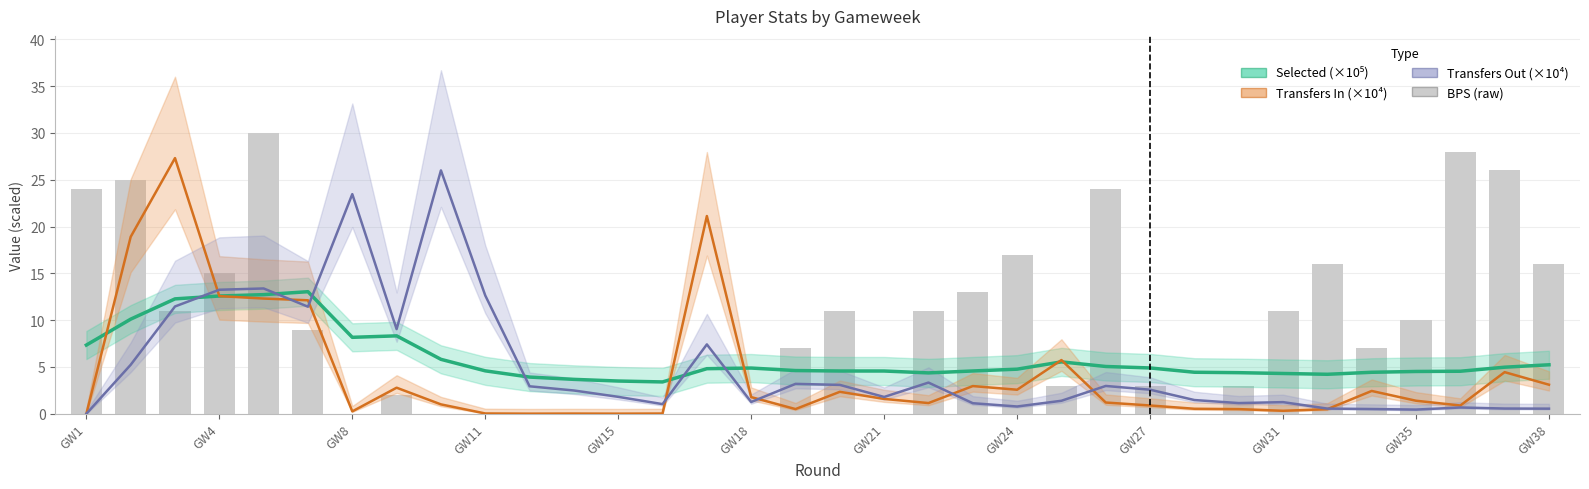

What is the maximum value for BPS (raw)?

30.0